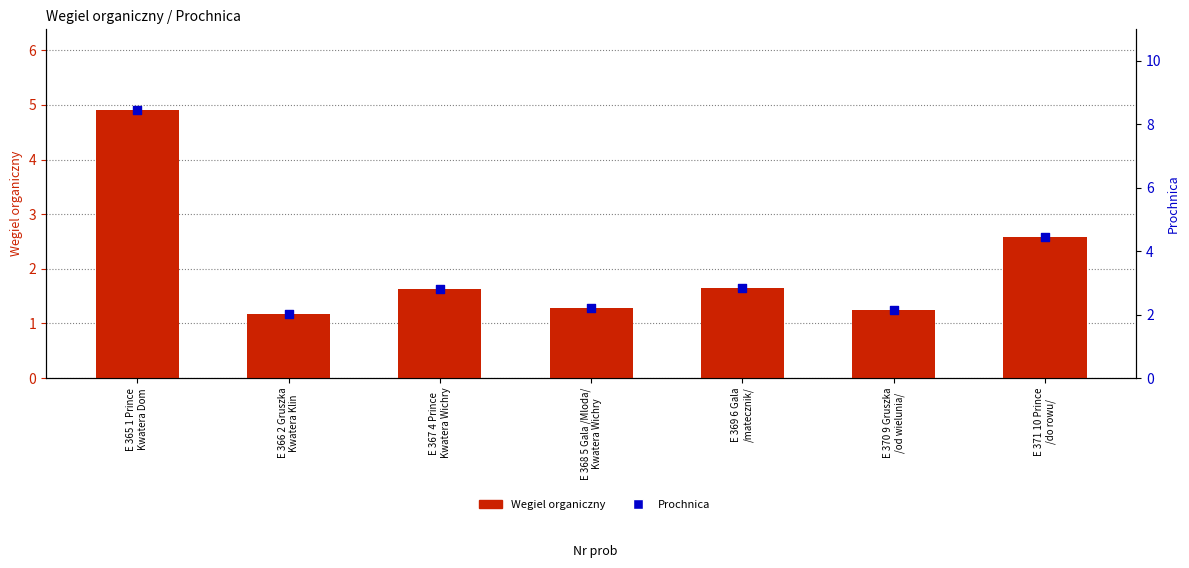

What are all the series names shown in the legend?

Wegiel organiczny, Prochnica